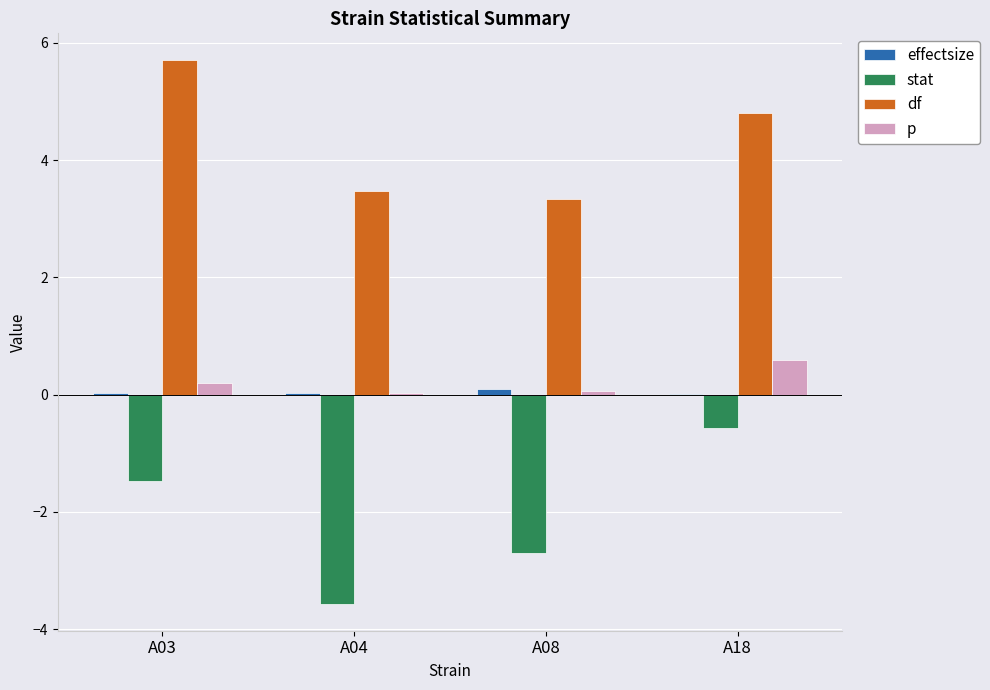

How many series are shown in this chart?

4